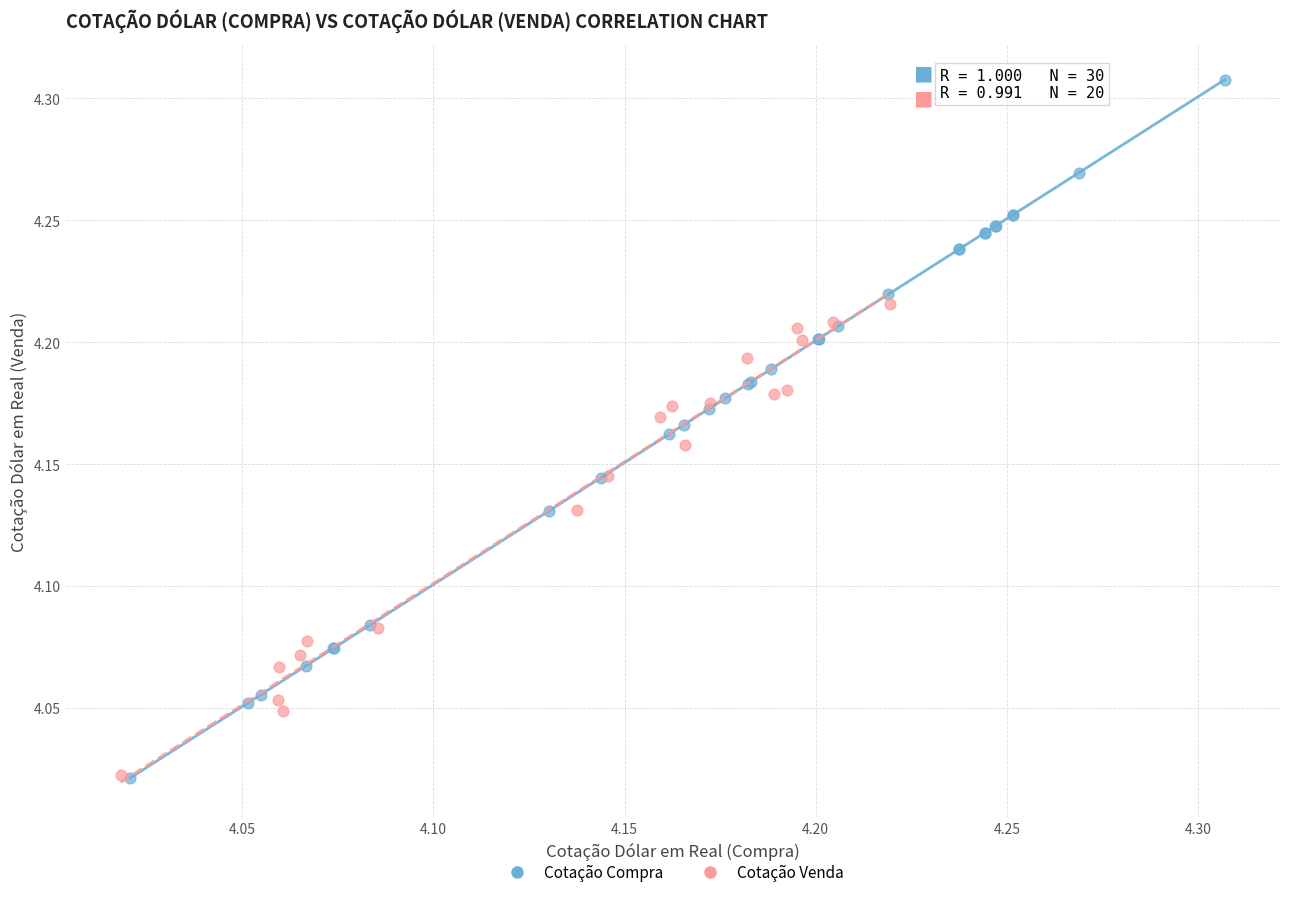

Which series reaches the maximum Y coordinate?

Cotação Compra